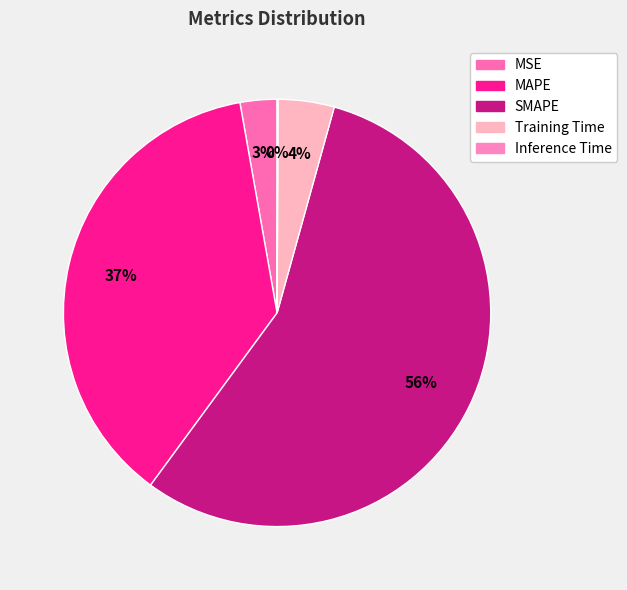

Which category has the biggest portion of the pie?

SMAPE